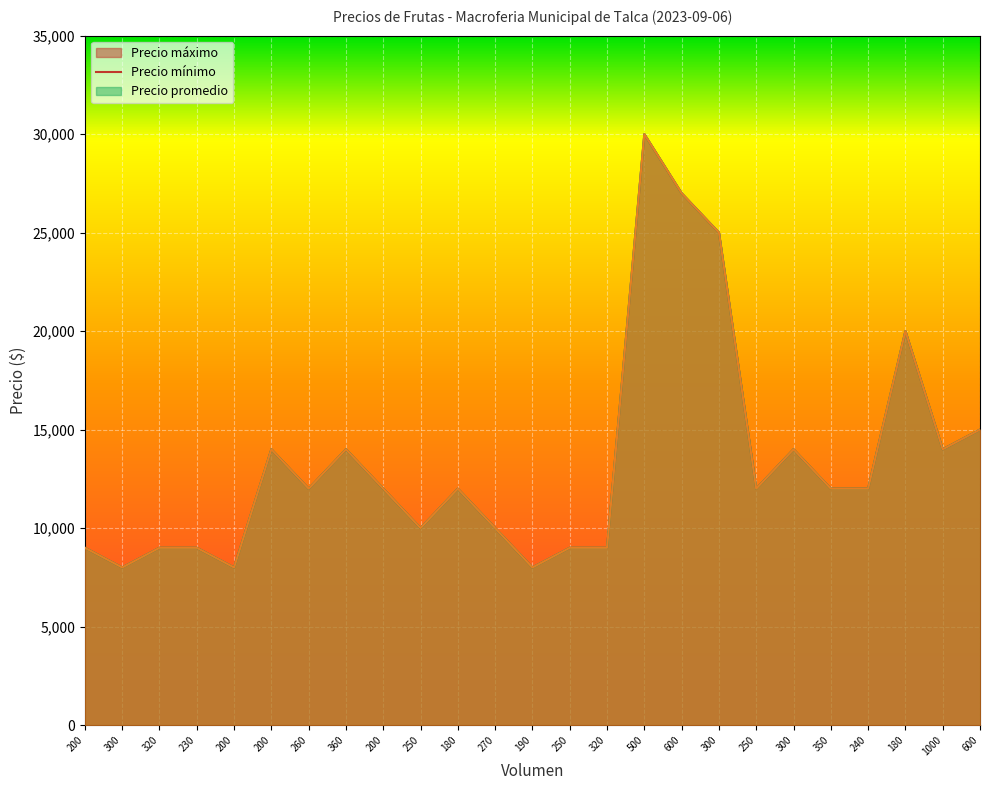

Is the value of Precio máximo at 300 greater than the value of Precio promedio at 250?

No